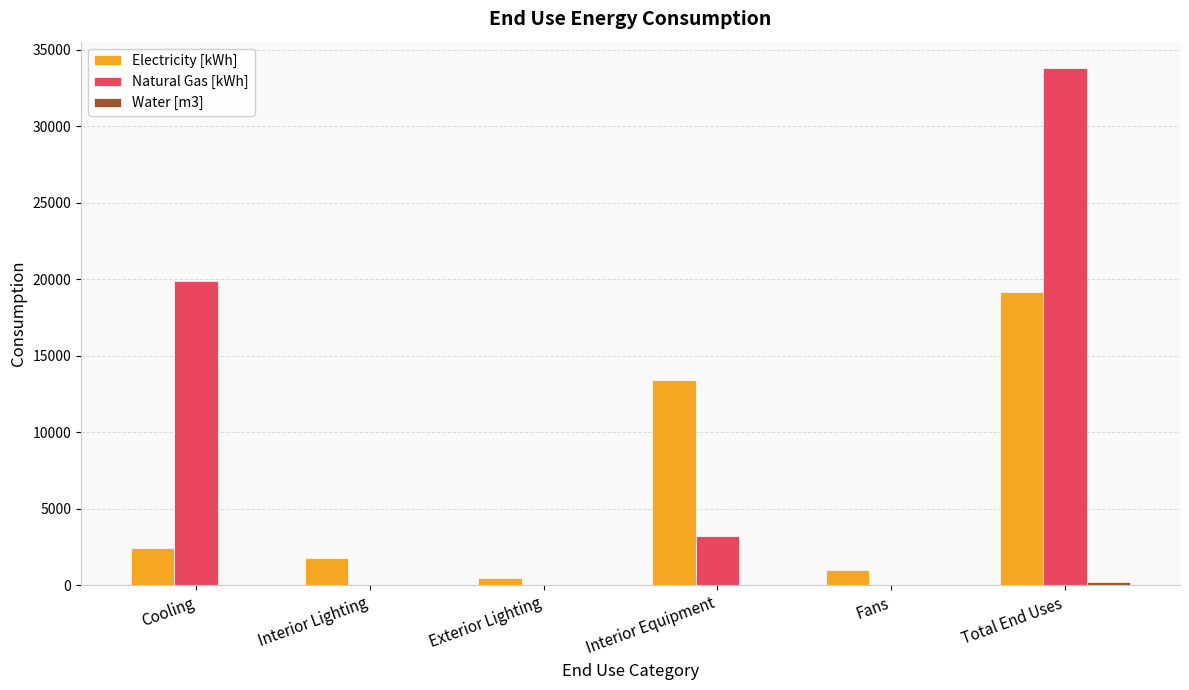

Is it true that Natural Gas [kWh] equals 19927.9 at Cooling?

True